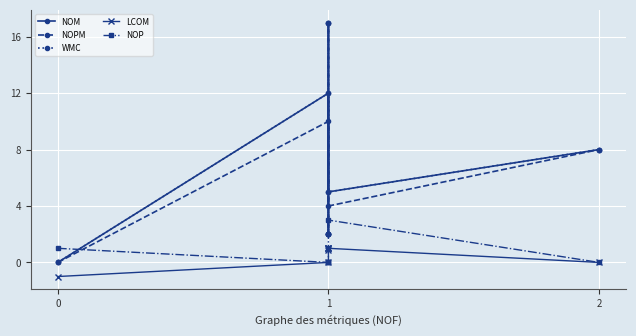

What is the value of the LCOM point at the 4th from the left?

1.0